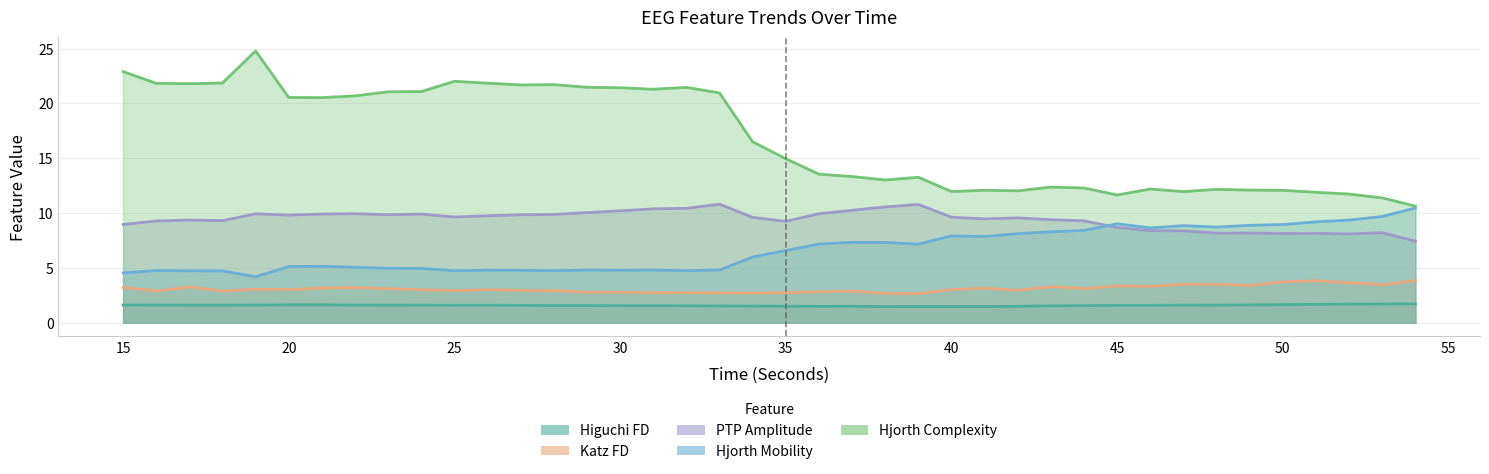

At which label is hjorthComplexity_EEG closest to 17?

34